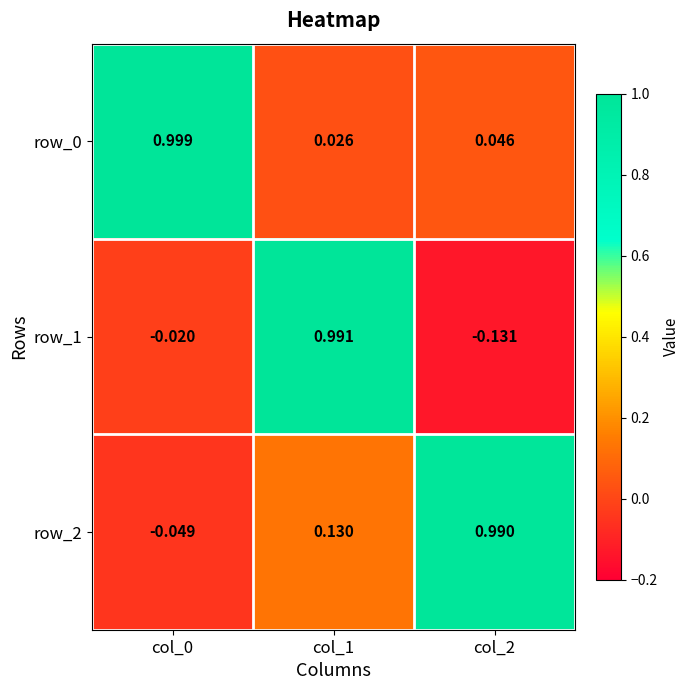

Which label corresponds to the smallest value in the chart?

col_2